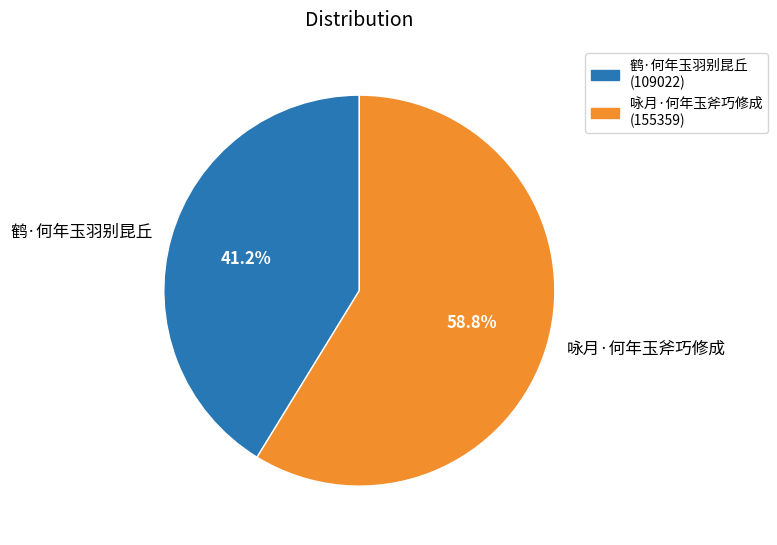

Does 咏月·何年玉斧巧修成 account for over 50% of the chart?

Yes